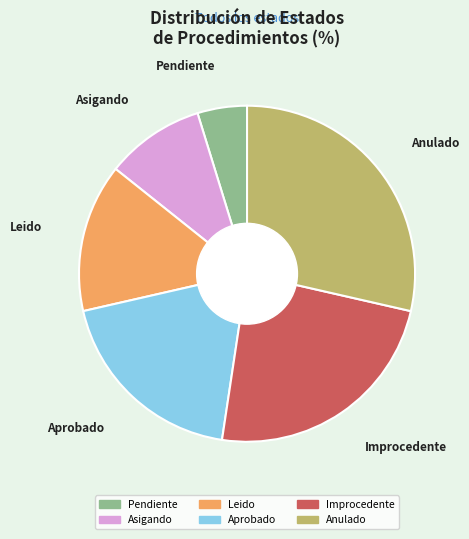

Rank the categories by value from highest to lowest.

Anulado, Improcedente, Aprobado, Leido, Asigando, Pendiente